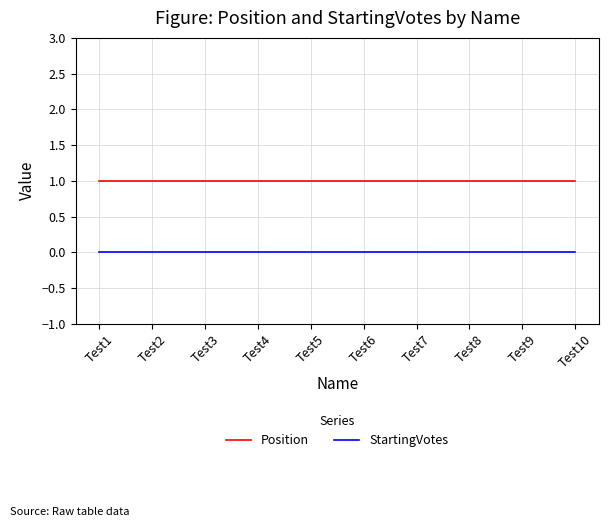

Reading right to left, what are all the values shown in this chart?

Position: Test10=1	Test9=1	Test8=1	Test7=1	Test6=1	Test5=1	Test4=1	Test3=1	Test2=1	Test1=1
StartingVotes: Test10=0	Test9=0	Test8=0	Test7=0	Test6=0	Test5=0	Test4=0	Test3=0	Test2=0	Test1=0